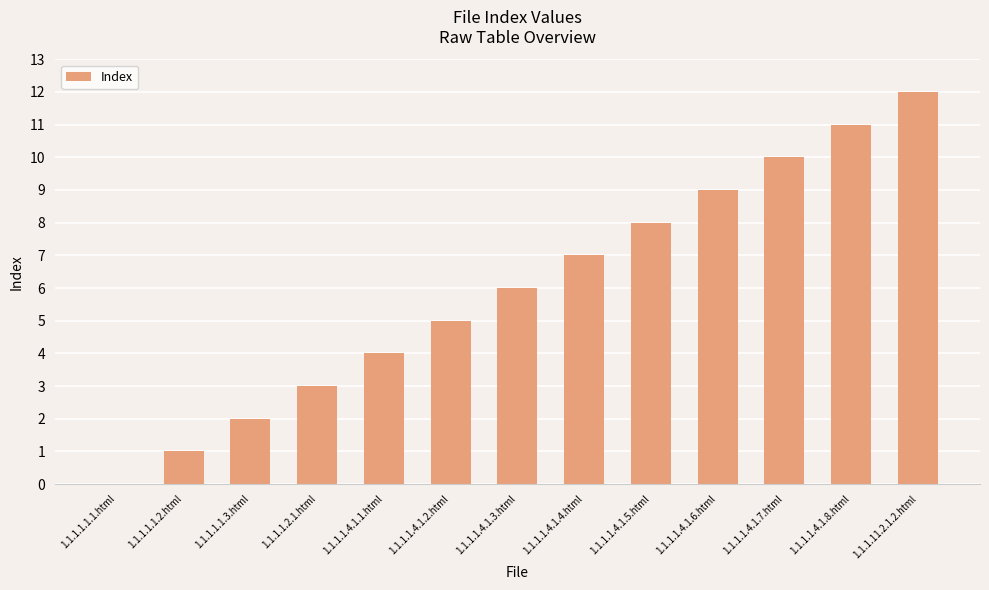

Is it true that the value at 1.1.1.1.2.1.html is 3?

True